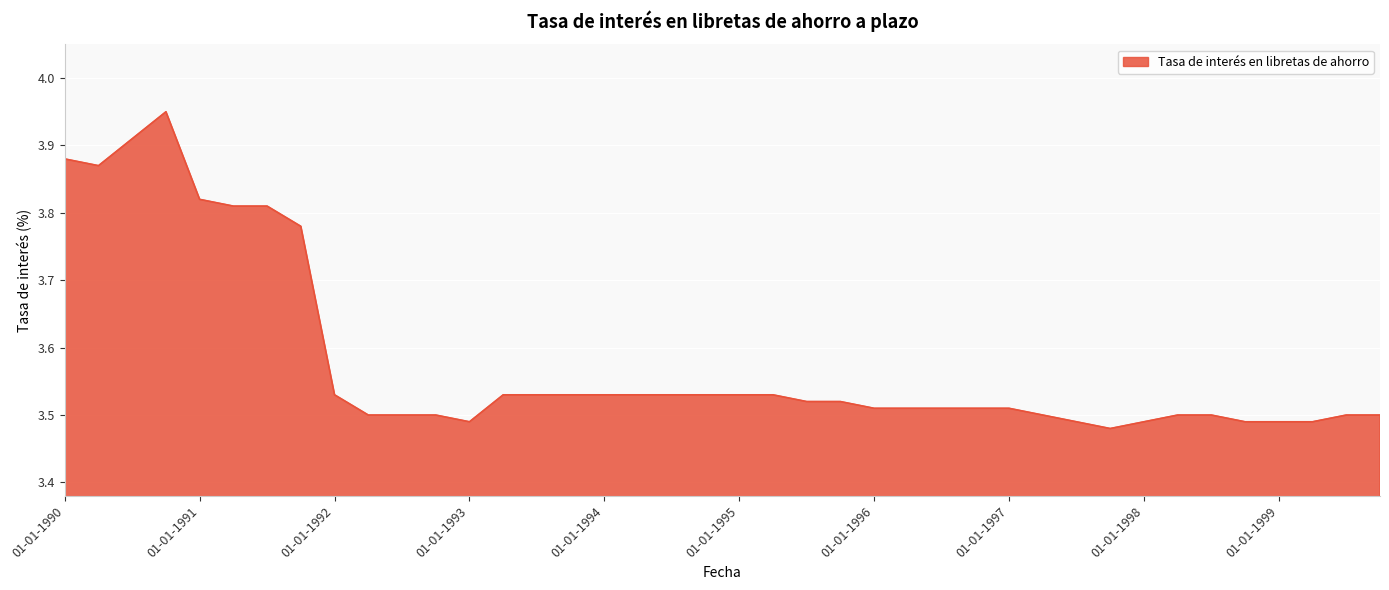

True or false: there are more than 0 points higher than both neighbors.

True